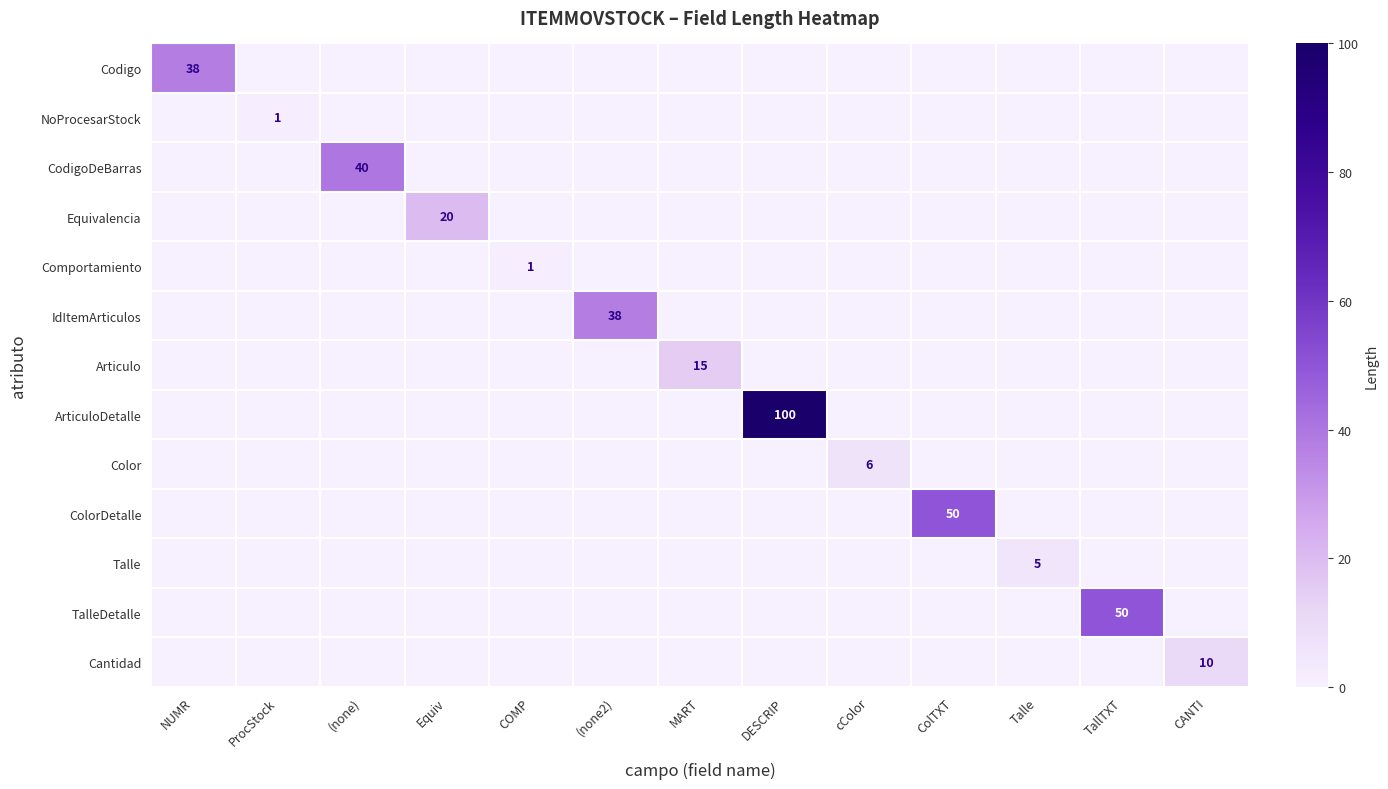

The value of Cantidad at Equiv is 0. True or false?

True